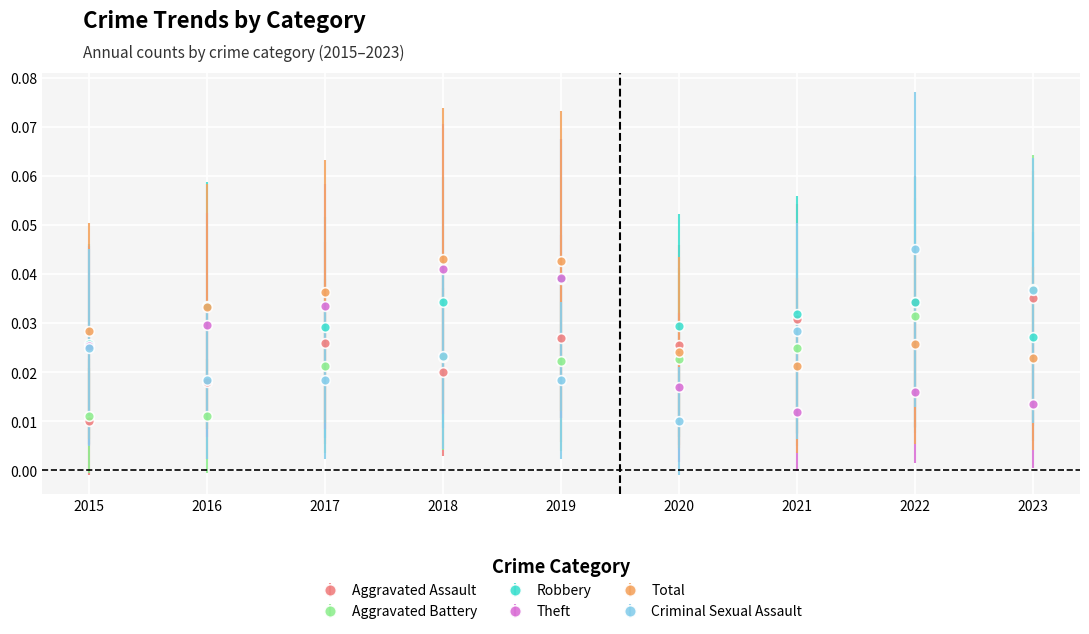

Count the Total values in the range 0 to 1.

9